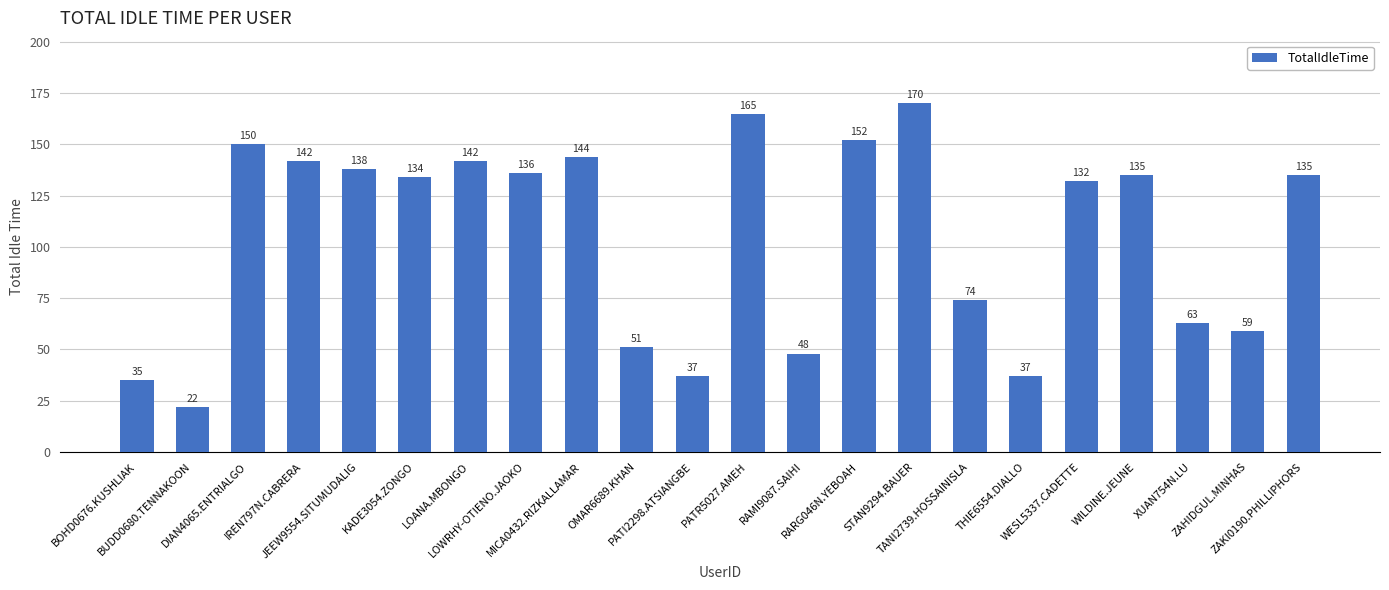

What is the change in value from THIE6554.DIALLO to ZAKI0190.PHILLIPHORS?

+98